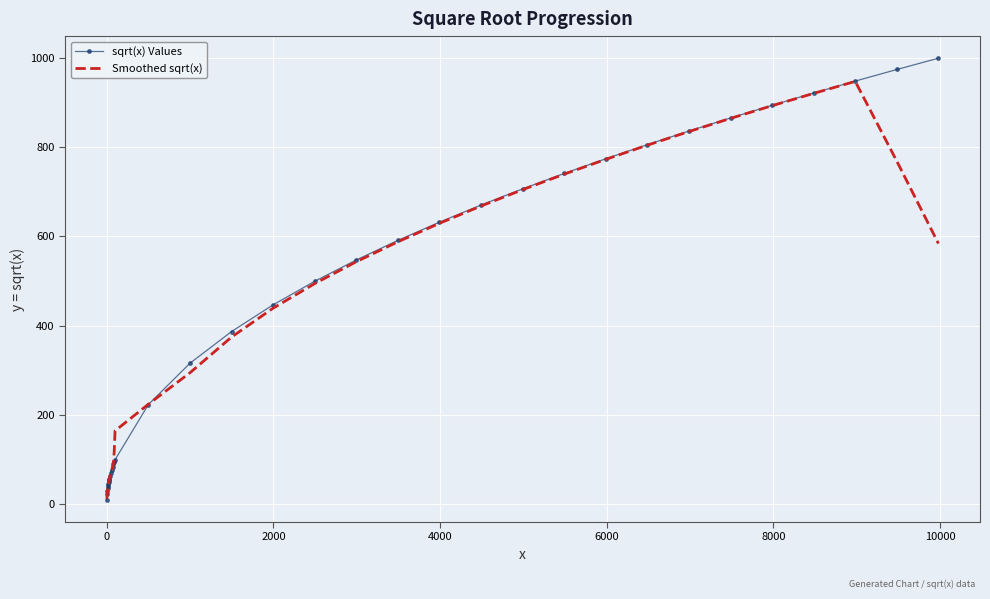

Rank the series by their maximum value, from lowest to highest.

Smoothed sqrt(x), sqrt(x) Values